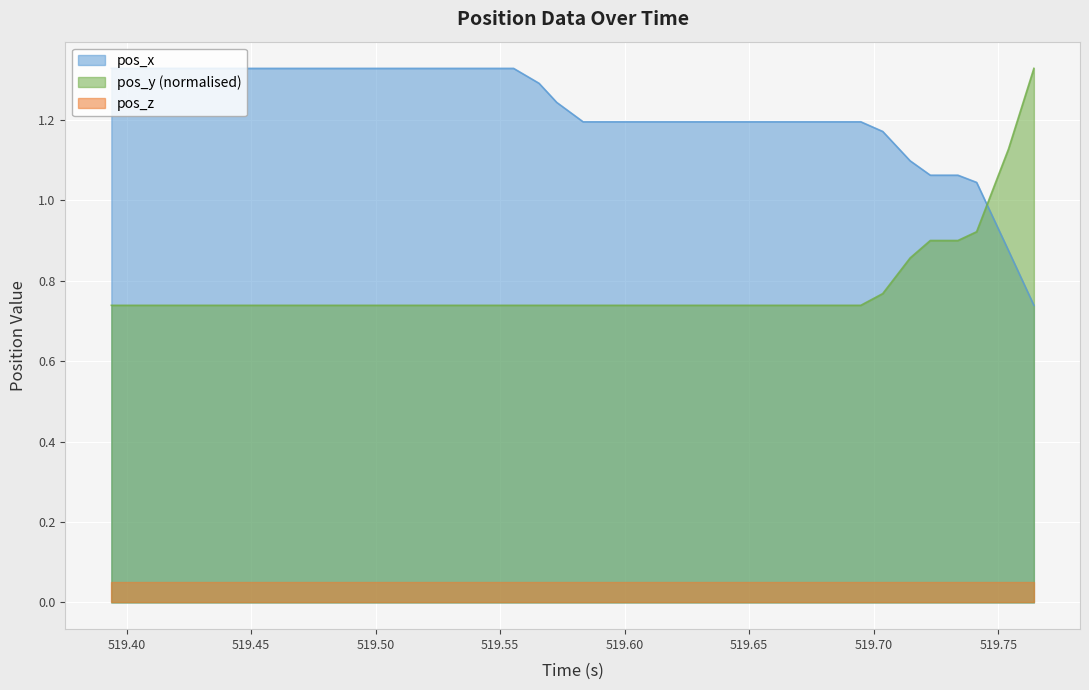

How many data points does each series have?

40